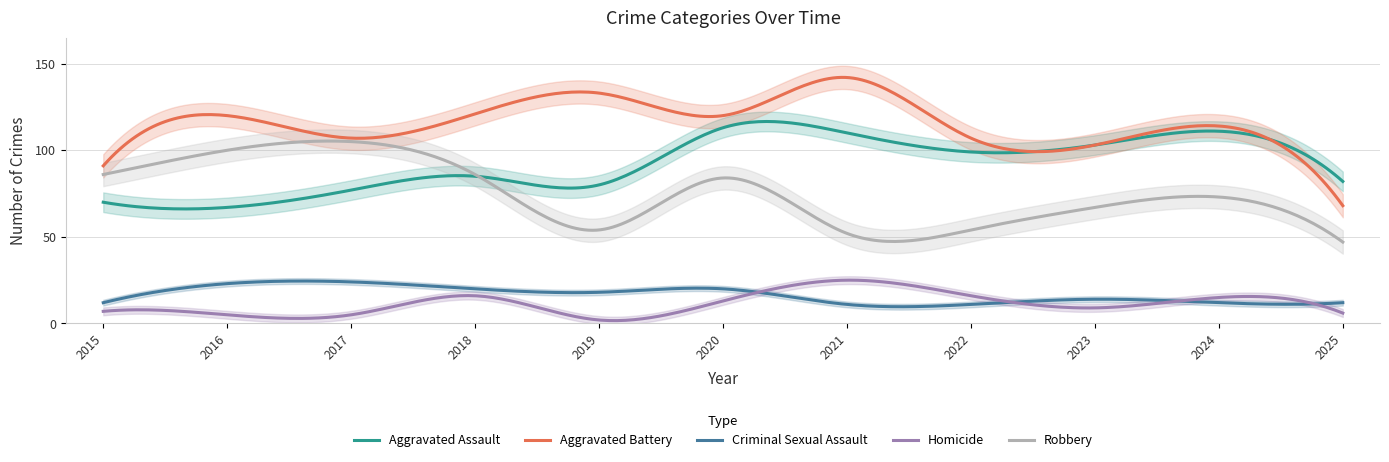

What is the difference between the second highest and second lowest values in the Criminal Sexual Assault series?

14.8